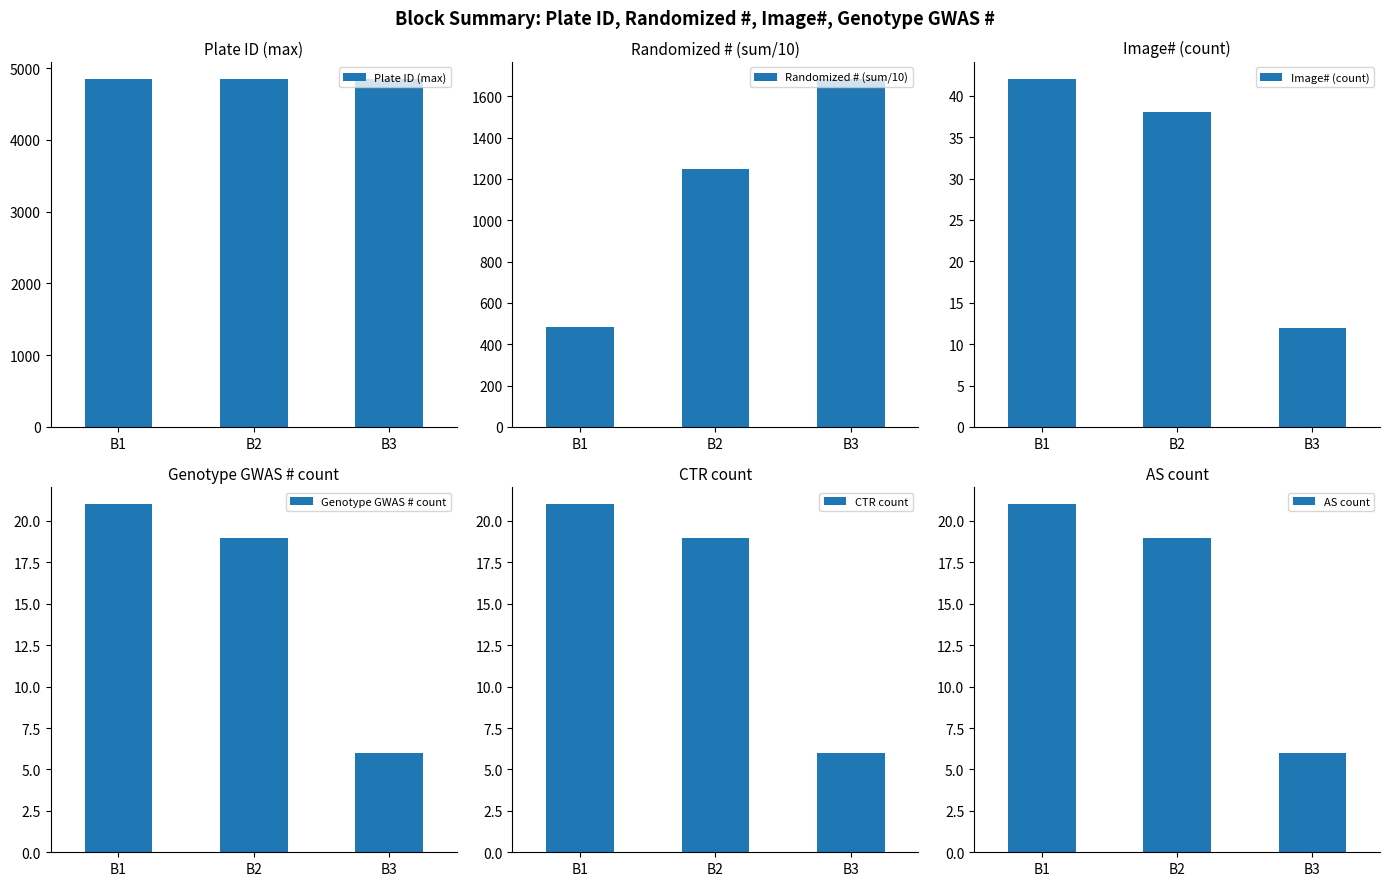

Which series has the widest spread of values?

Randomized # (sum/10)